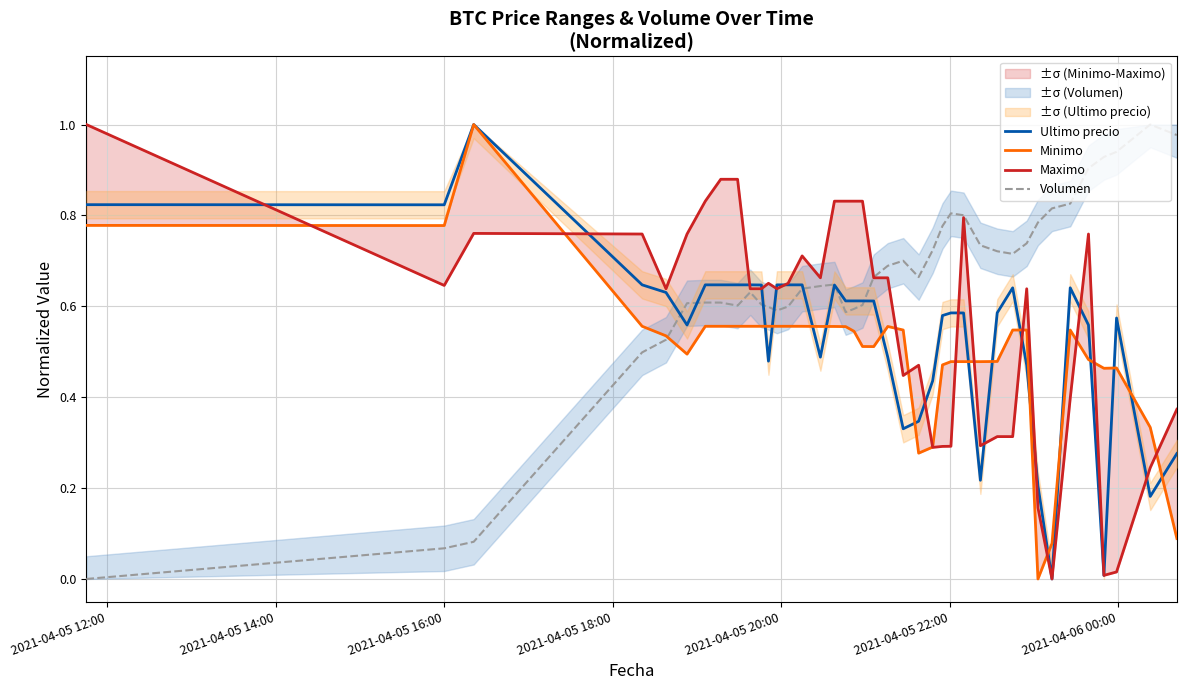

What are all the series names shown in the legend?

Ultimo precio, Minimo, Maximo, Volumen